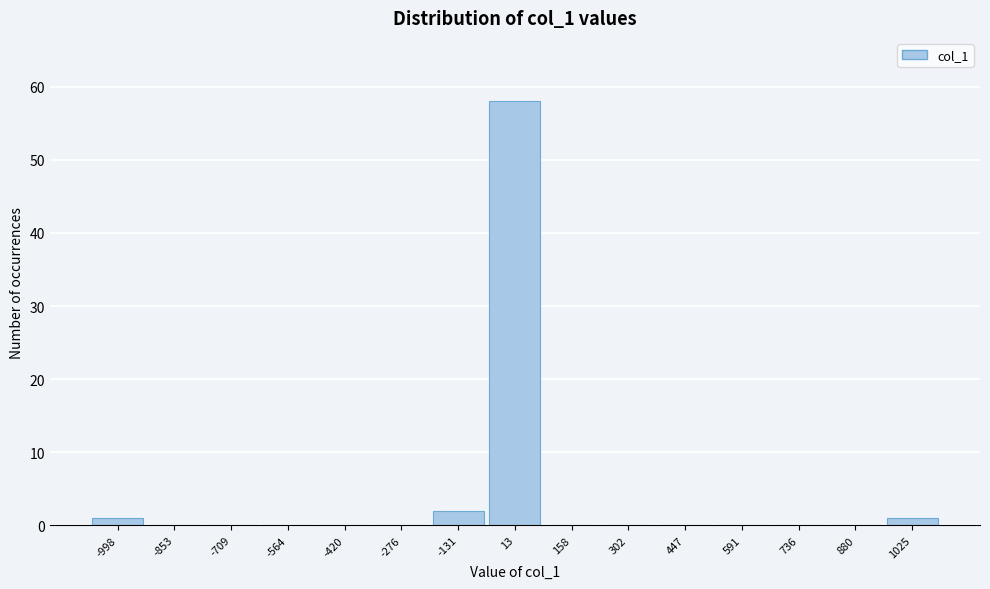

Over which range of the x-axis is the bar tallest?

-60 to 80